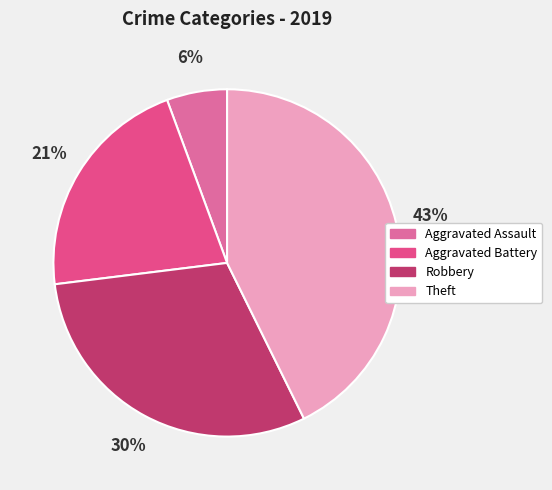

True or false: Theft accounts for 54% of the total.

False